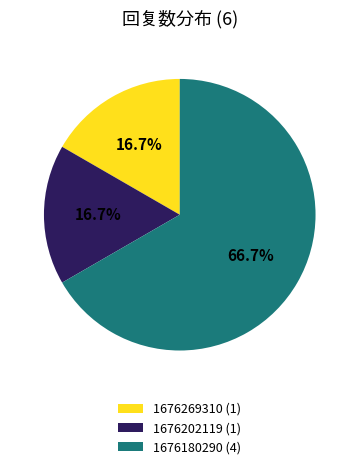

Count the number of slices in the pie.

3